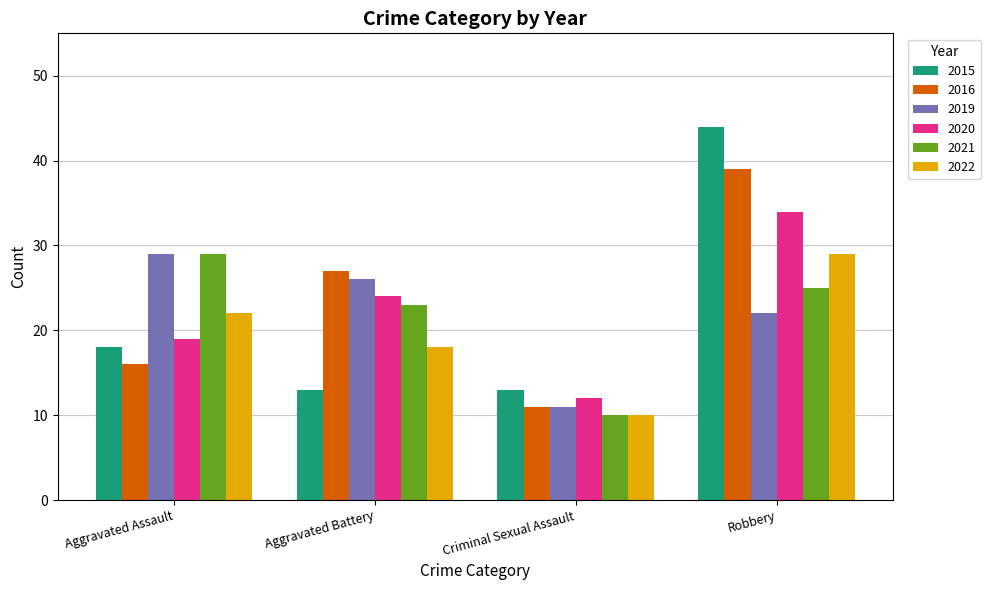

What is the minimum value for 2022?

10